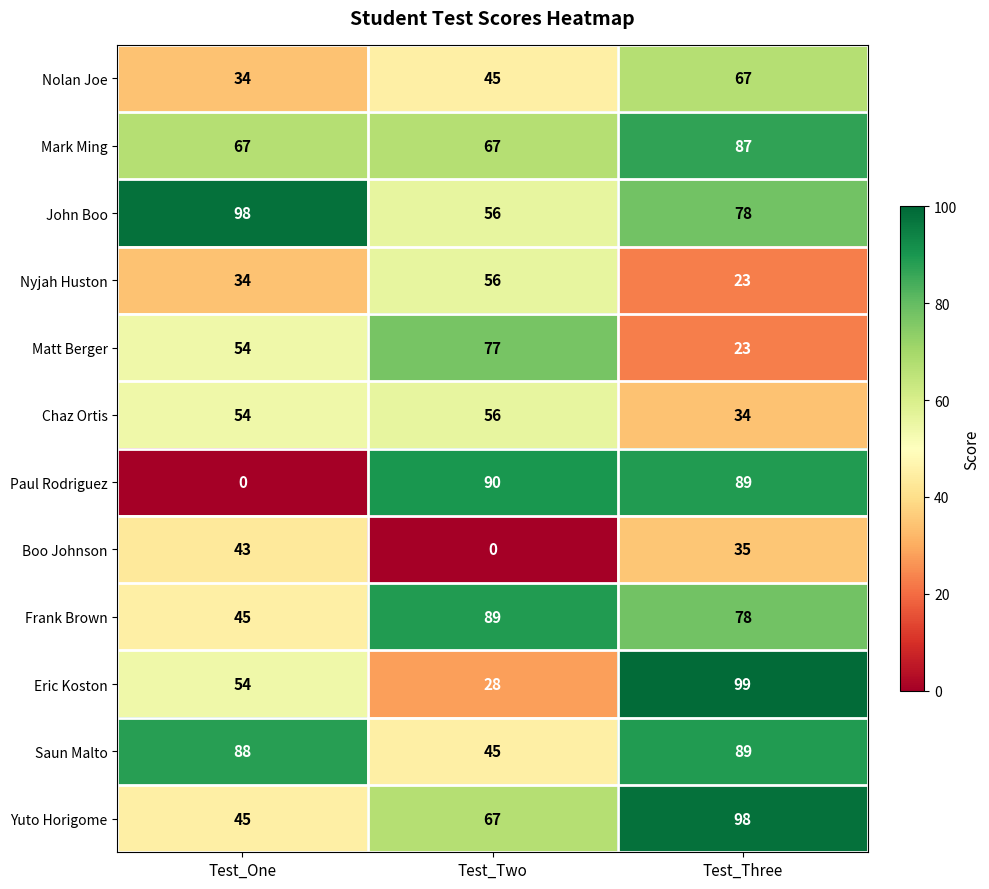

Which series has the widest spread of values?

Paul Rodriguez